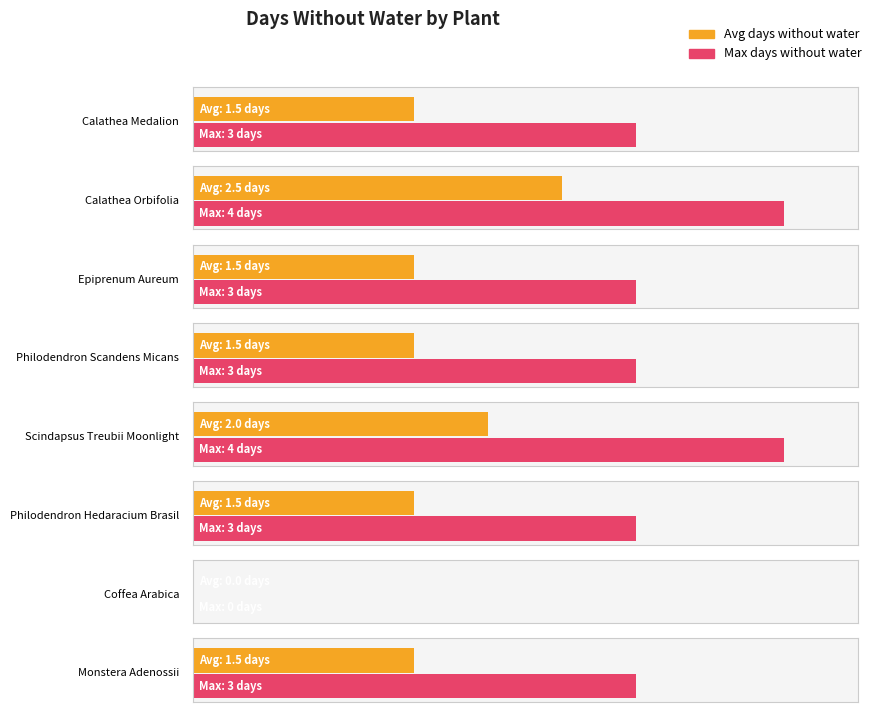

Rank the categories by Avg days without water value from highest to lowest.

Calathea Orbifolia, Scindapsus Treubii Moonlight, Calathea Medalion, Epiprenum Aureum, Philodendron Scandens Micans, Philodendron Hedaracium Brasil, Monstera Adenossii, Coffea Arabica